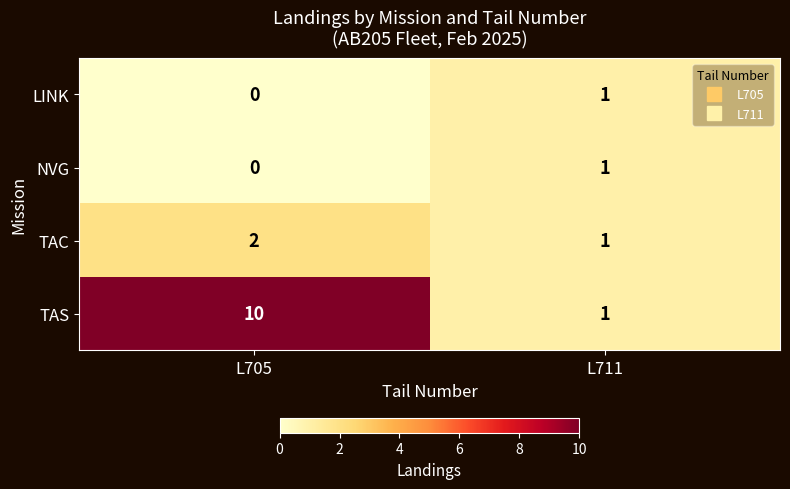

Is it true that TAC equals 3 at L705?

False